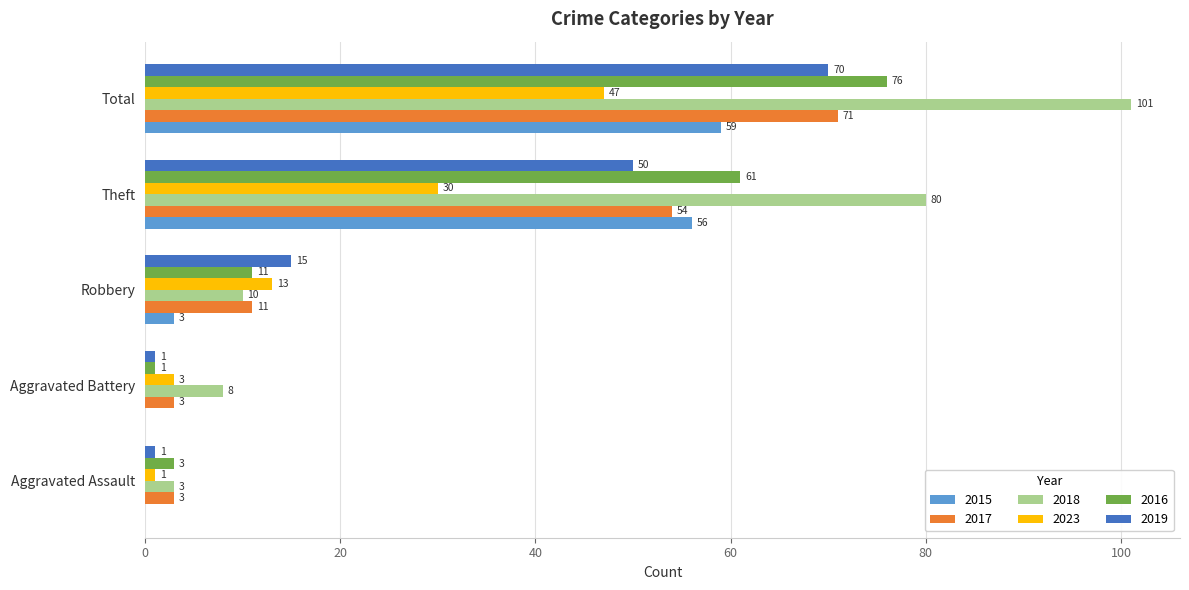

True or false: 2023 has a value of 65 at Total.

False